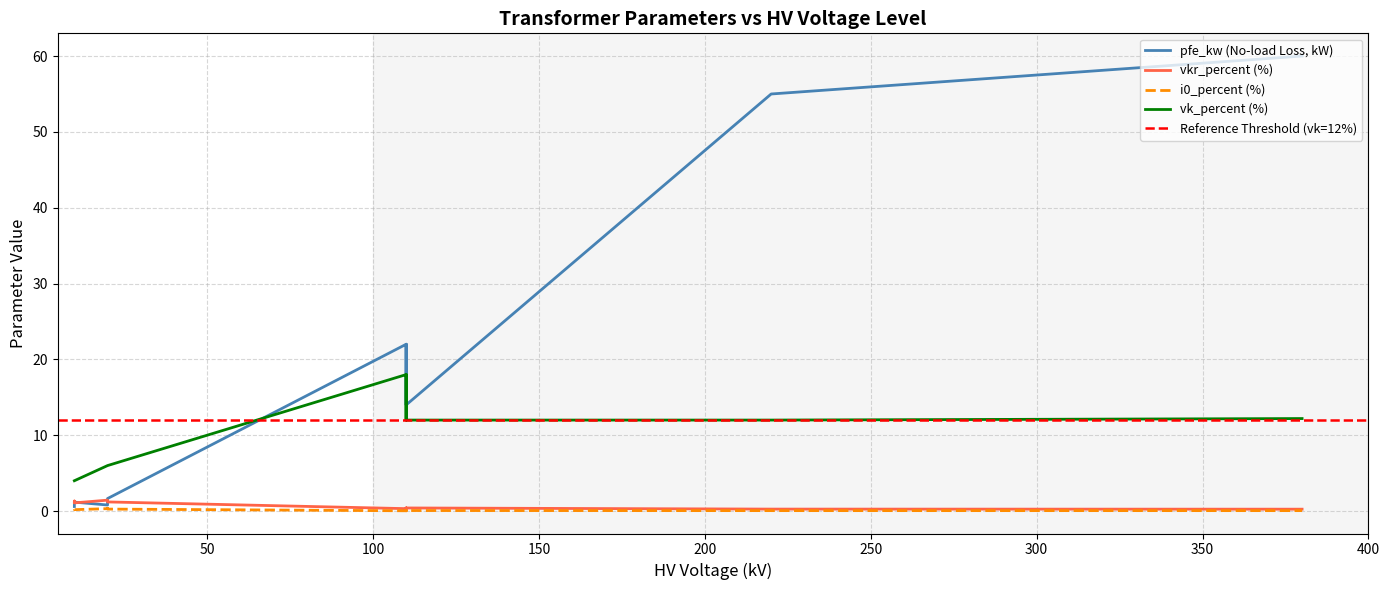

What is the average value of the i0_percent series?

0.1